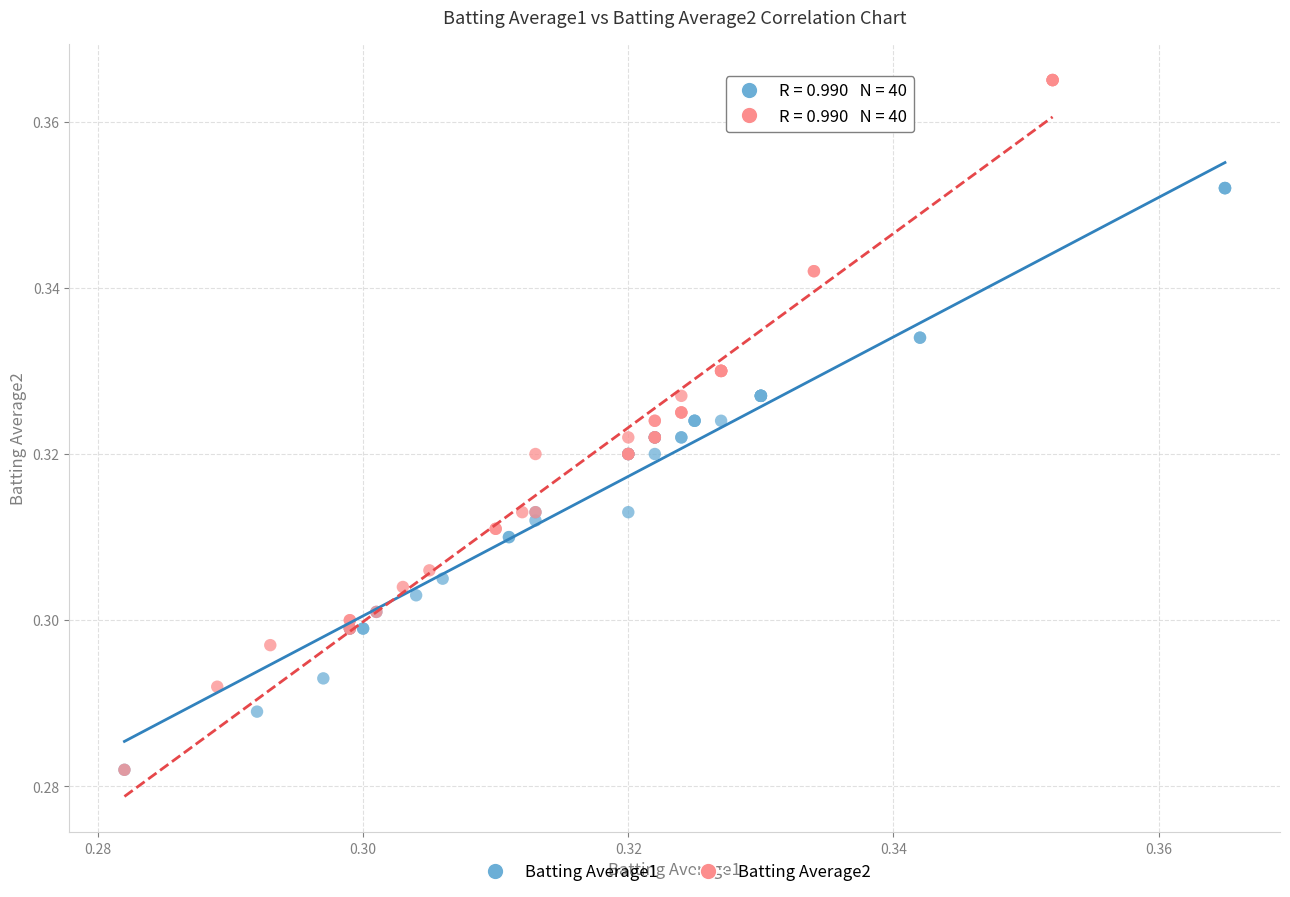

Which series reaches the maximum Y coordinate?

Batting Average2